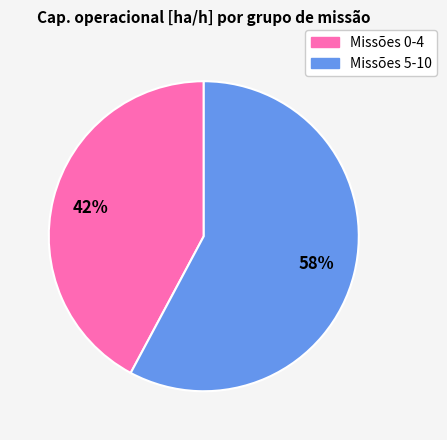

Is there any slice that represents more than half of the pie?

Yes